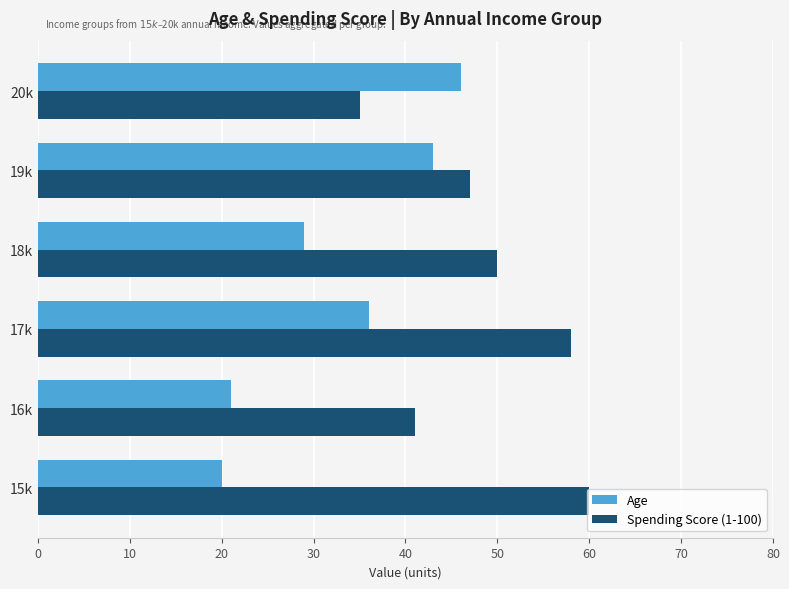

Rank the categories by Spending Score (1-100) value from lowest to highest.

20k, 16k, 19k, 18k, 17k, 15k